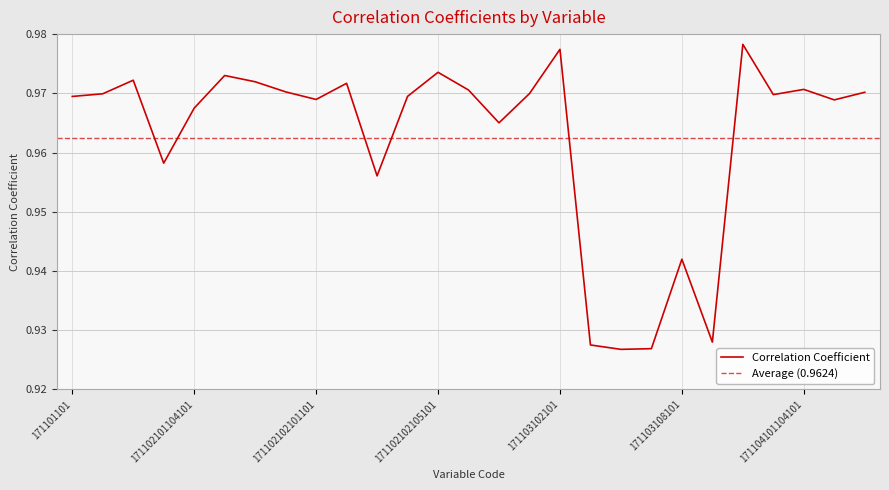

Which label corresponds to the smallest value in the chart?

171103107101